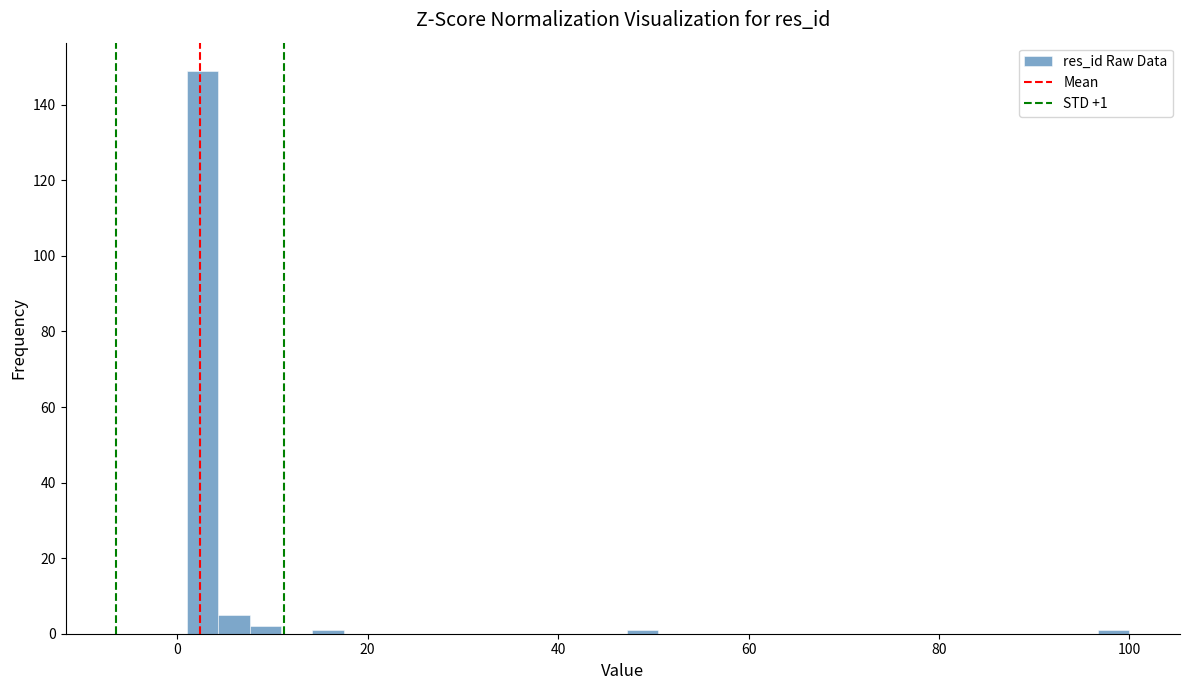

Around what value on the x-axis is the tallest bar? Give the approximate position of its centre, as read against the axis.

2